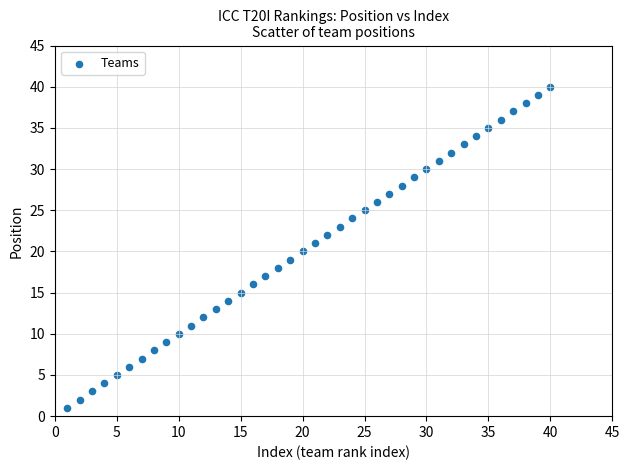

What is the range of Y values (max minus min)?

39